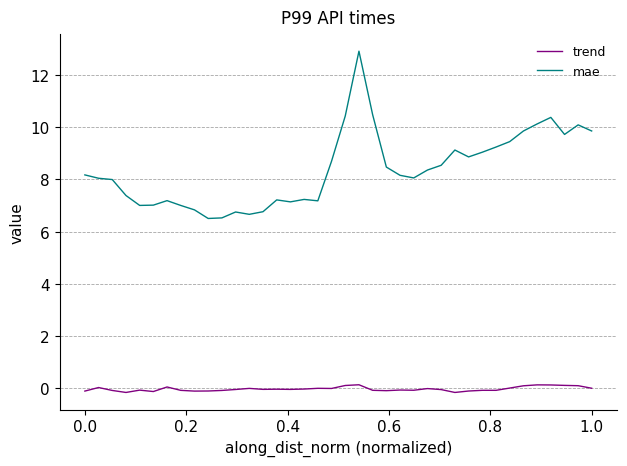

Rank the series by their average value, from lowest to highest.

trend, mae